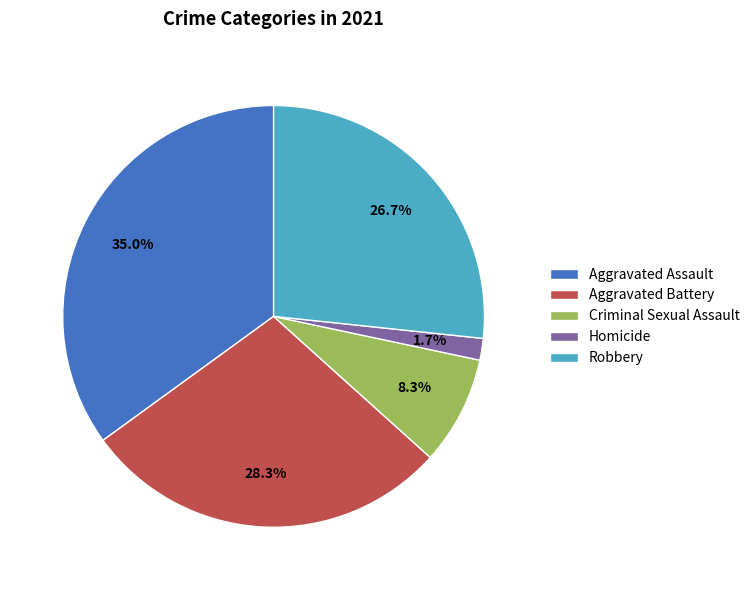

Approximately how many times larger is the value at Aggravated Battery compared to Aggravated Assault?

0.8